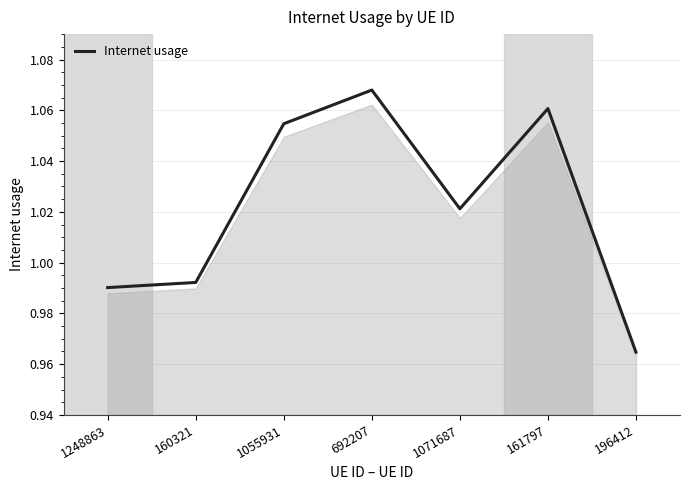

At which category does the chart reach its peak across all series?

692207